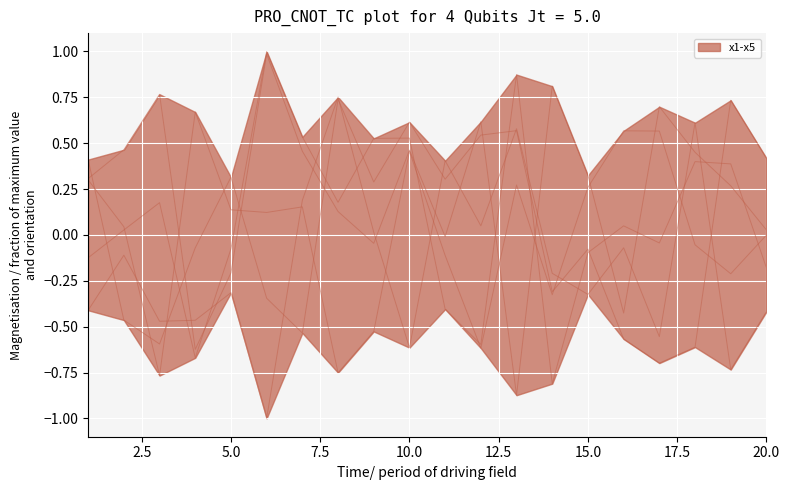

What is the smallest value displayed?

-1.0